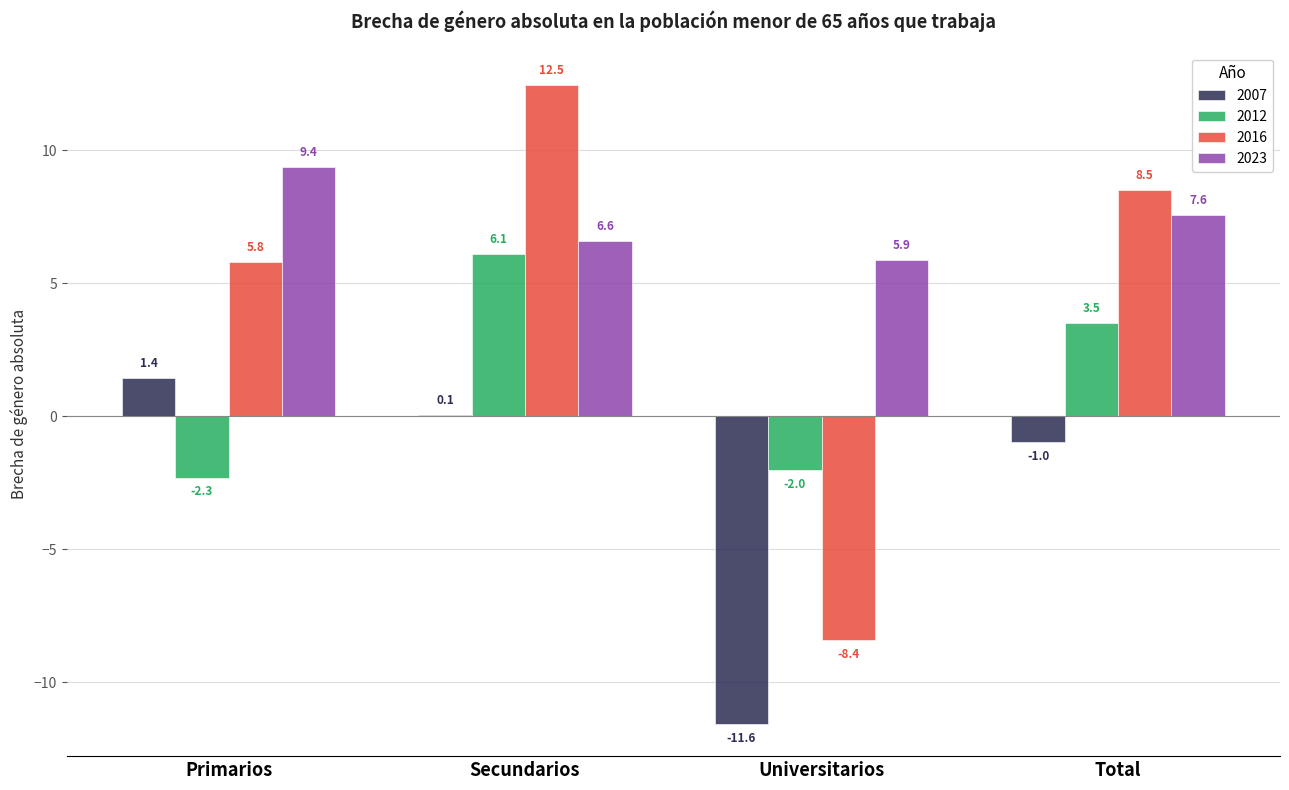

Count the number of categories in the chart.

4